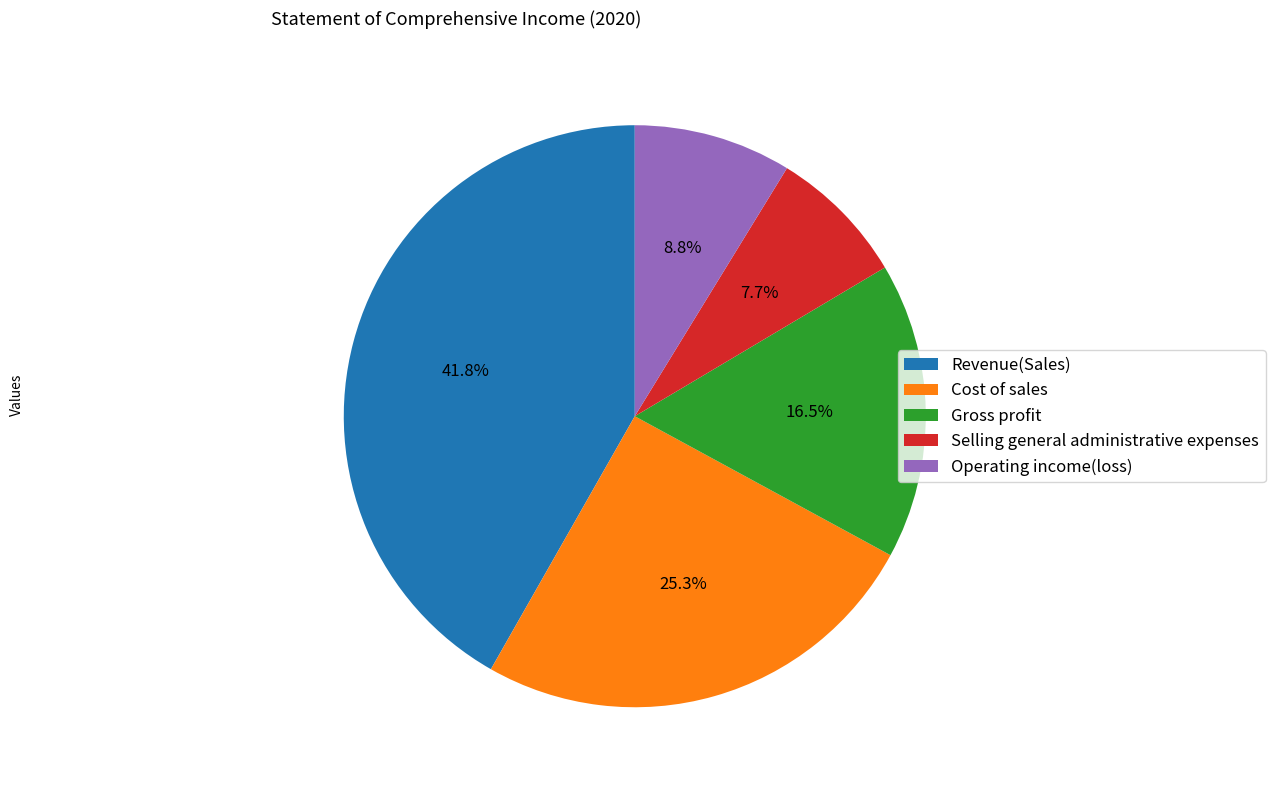

How many slices are in this pie chart?

5